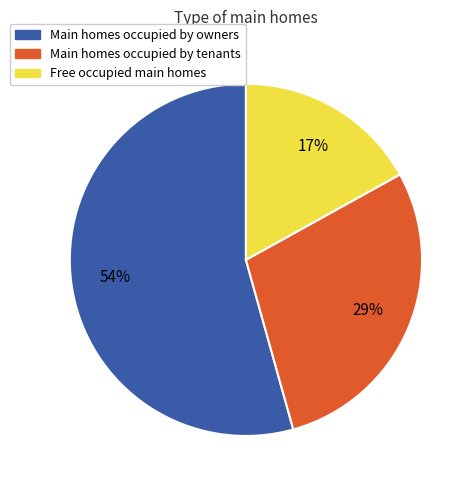

How many slices are in this pie chart?

3